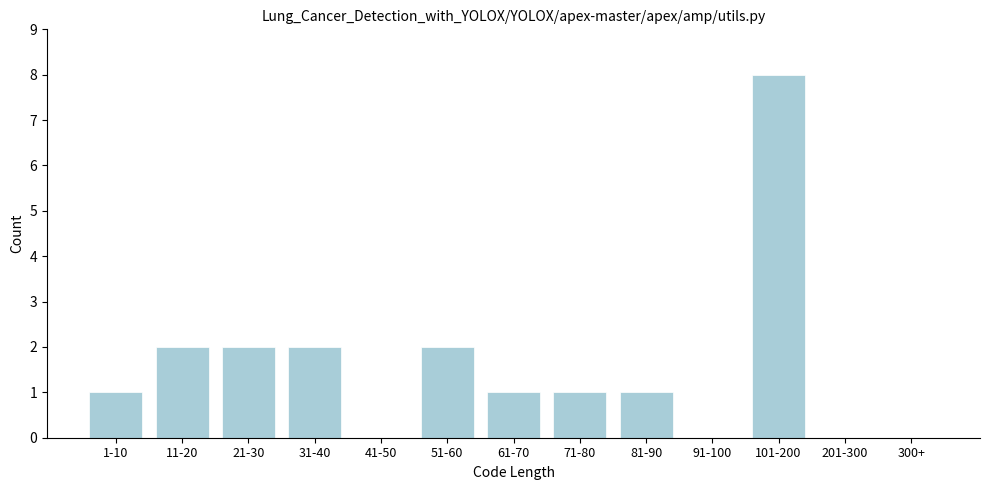

Reading left to right, list all the values displayed in this chart.

1-10=1	11-20=2	21-30=2	31-40=2	41-50=0	51-60=2	61-70=1	71-80=1	81-90=1	91-100=0	101-200=8	201-300=0	300+=0